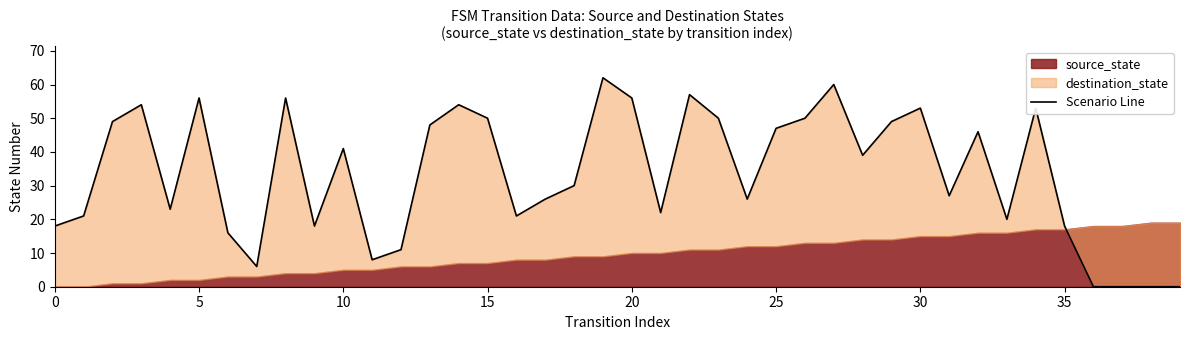

The chart shows a value of 48 at 13. True or false?

True